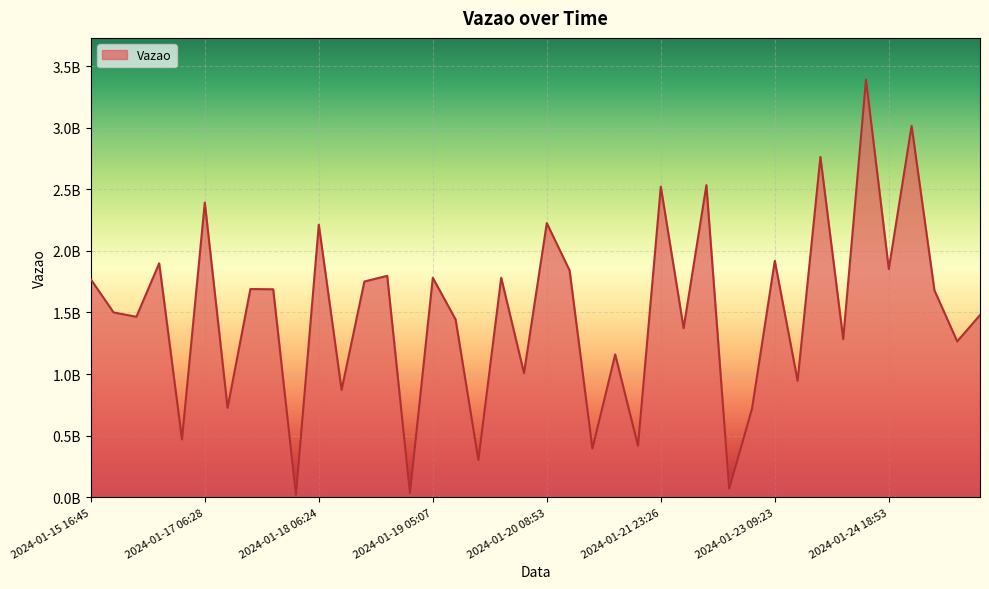

Does the chart display data point markers on the line(s)?

No